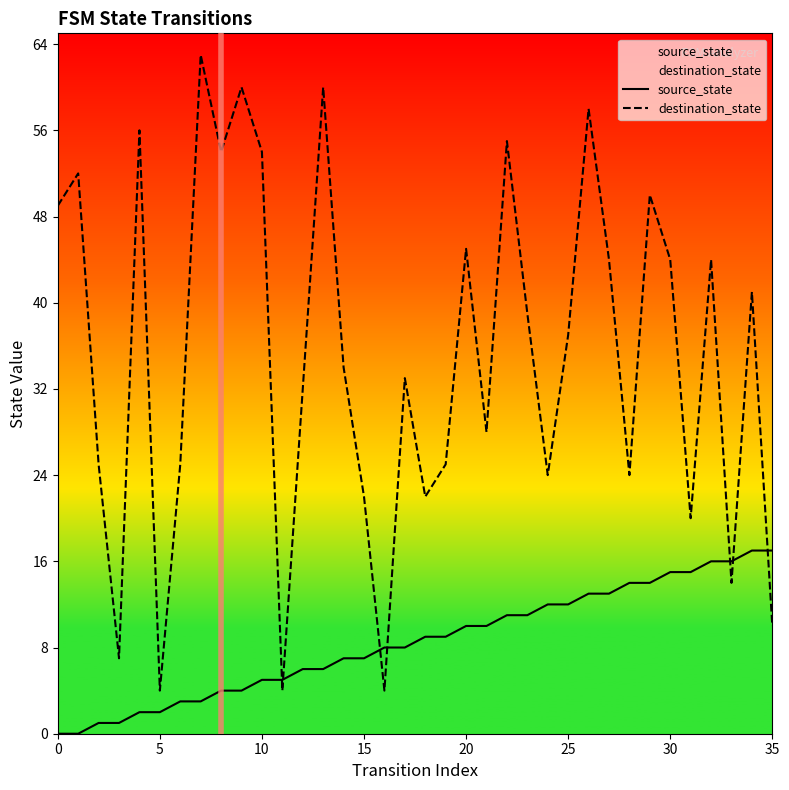

How many values in the destination_state series are below 37?

18